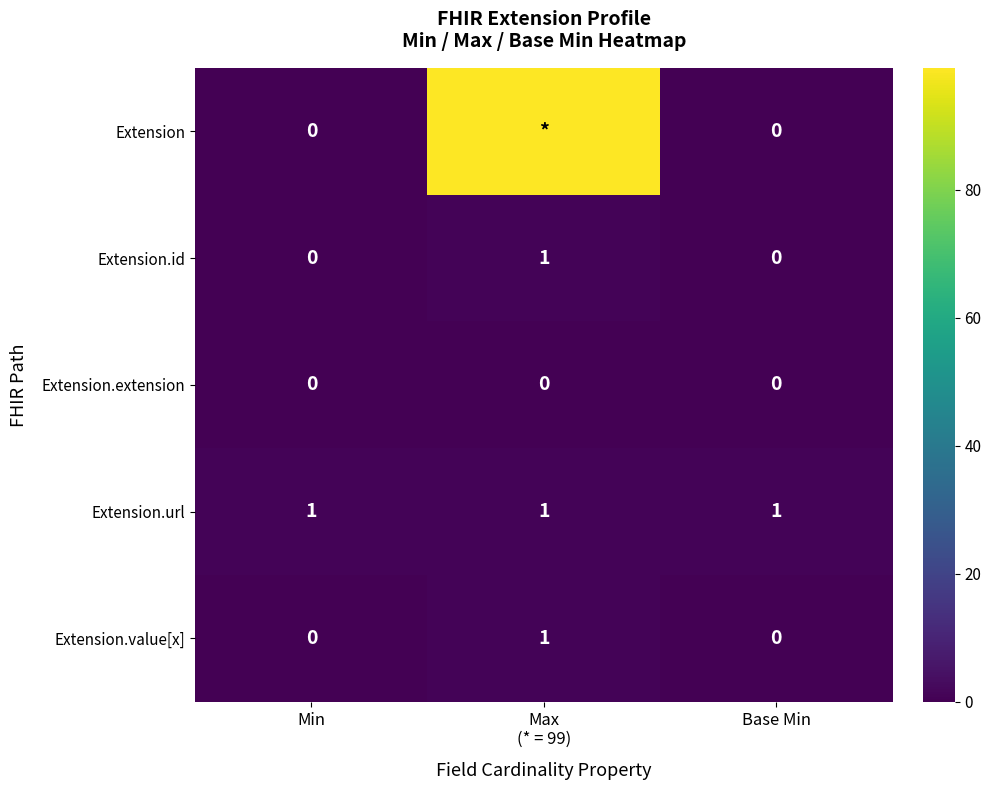

How many positive values does the Extension.id series have?

1